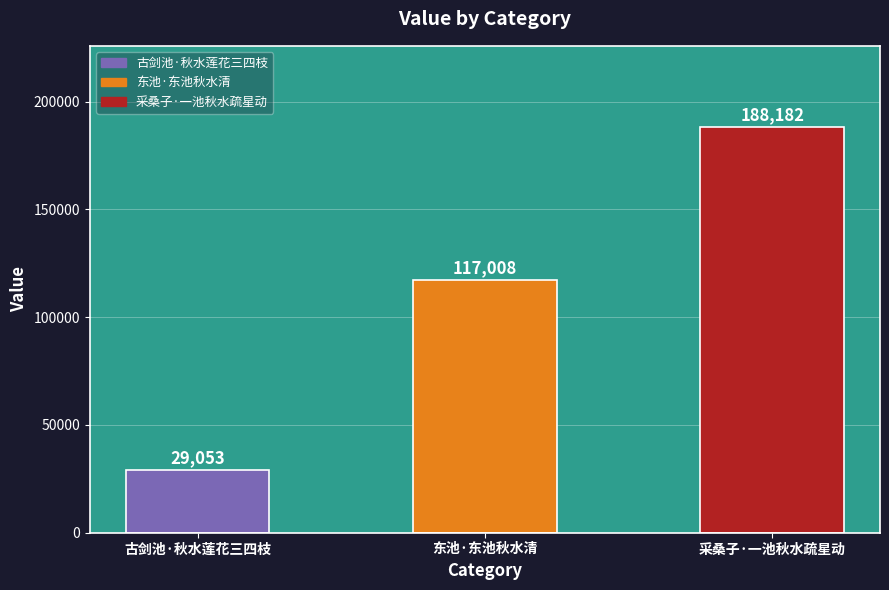

True or false: the data shows 29053 at 古剑池·秋水莲花三四枝.

True